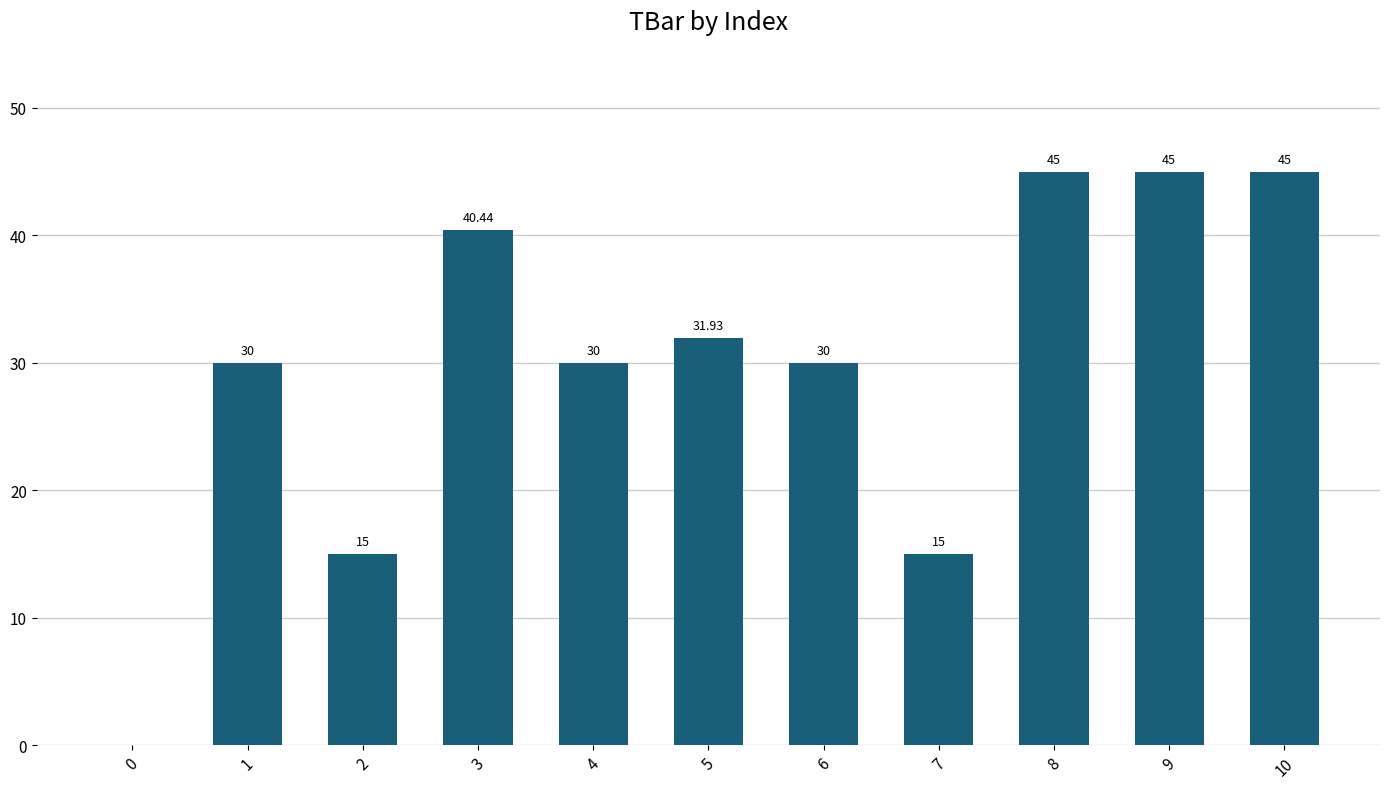

What is the sum of the values at 2 and 9?

60.0